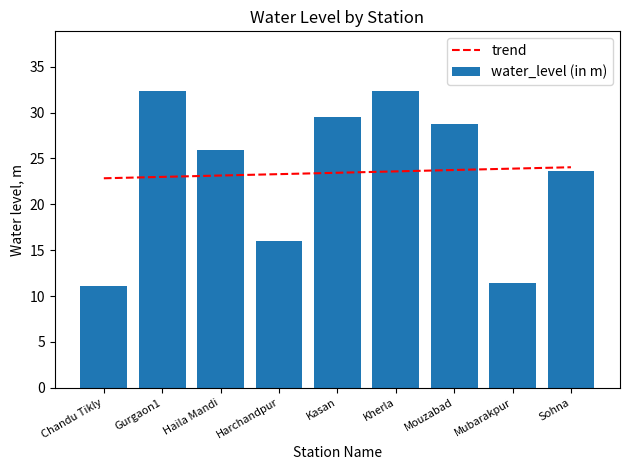

What is the difference between the maximum and minimum values?

21.3